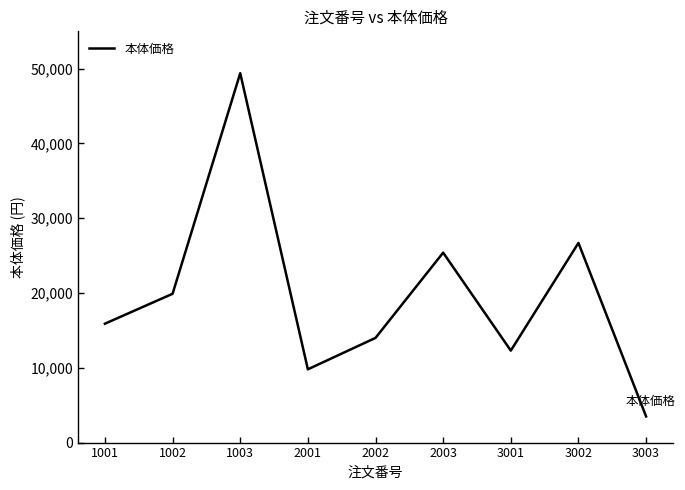

What is the minimum value shown in the chart?

3500